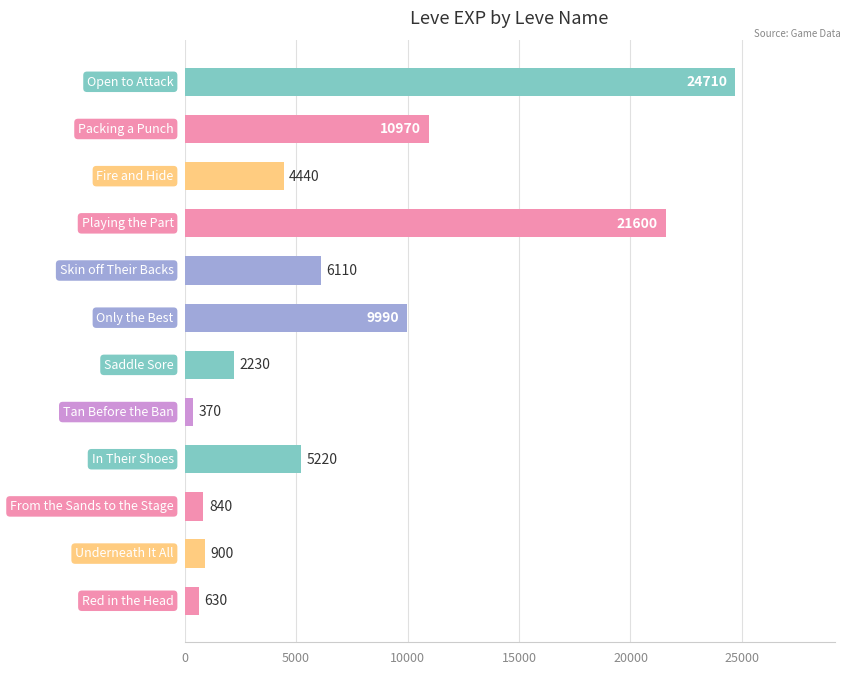

What is the difference between the maximum and minimum values?

24340